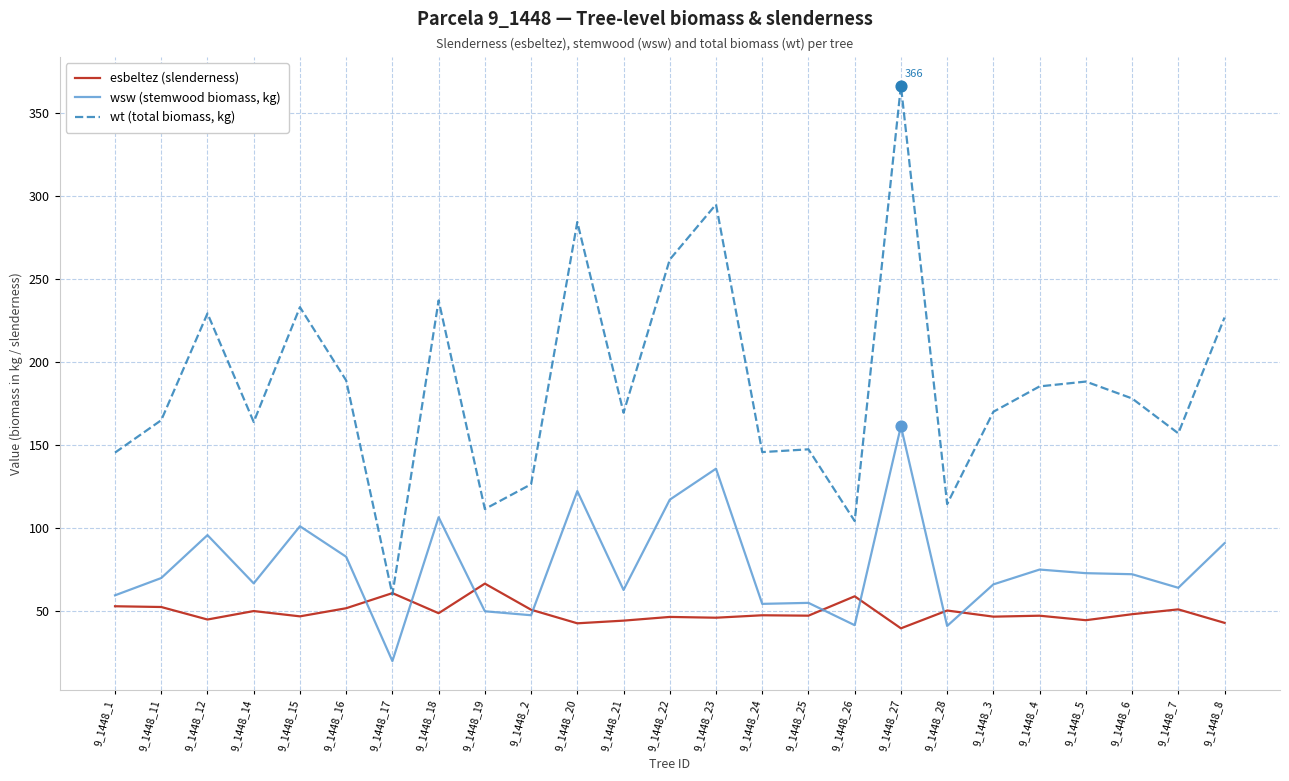

Is the value of wt (total biomass, kg) at 9_1448_17 greater than the value of wsw (stemwood biomass, kg) at 9_1448_17?

Yes